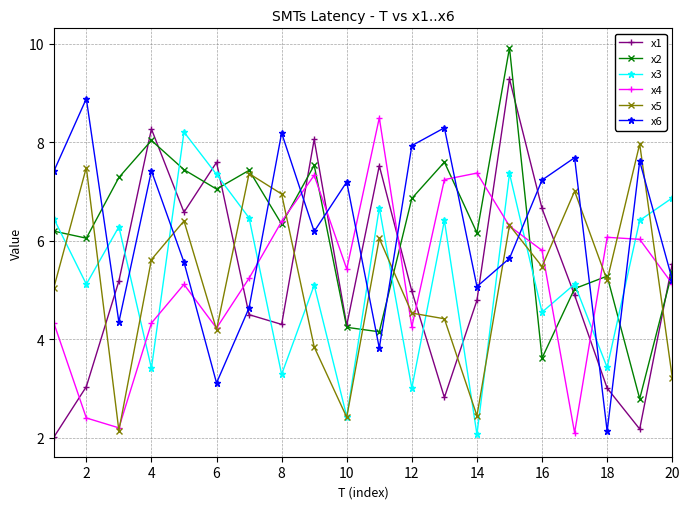

Which series has the largest range (max minus min)?

x1